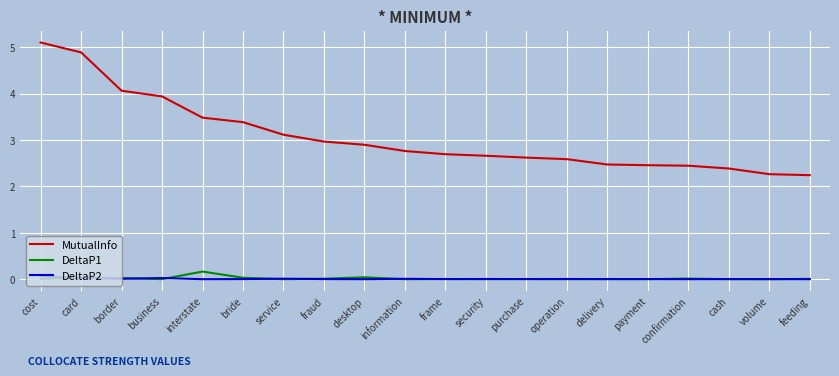

The value of MutualInfo at confirmation is 3.9. True or false?

False